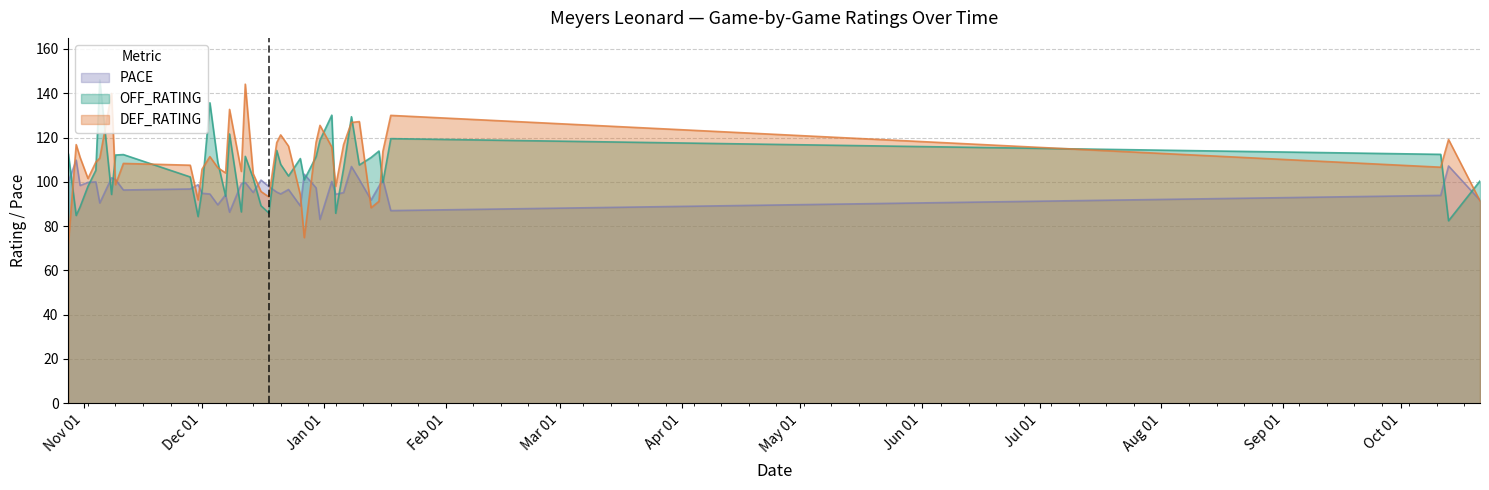

True or false: DEF_RATING and OFF_RATING cross at least once.

True